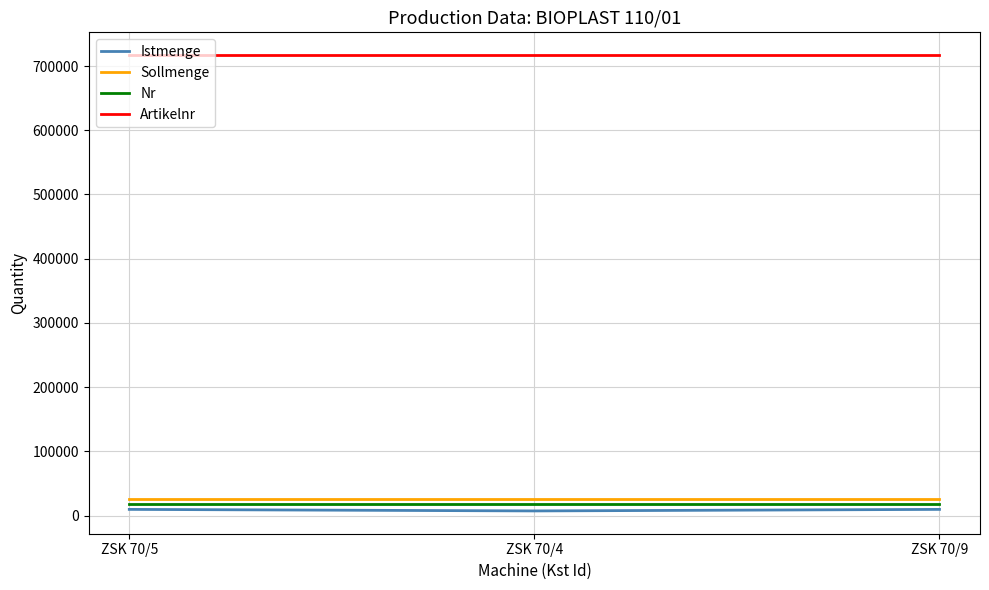

What is the maximum value shown in the chart?

717031